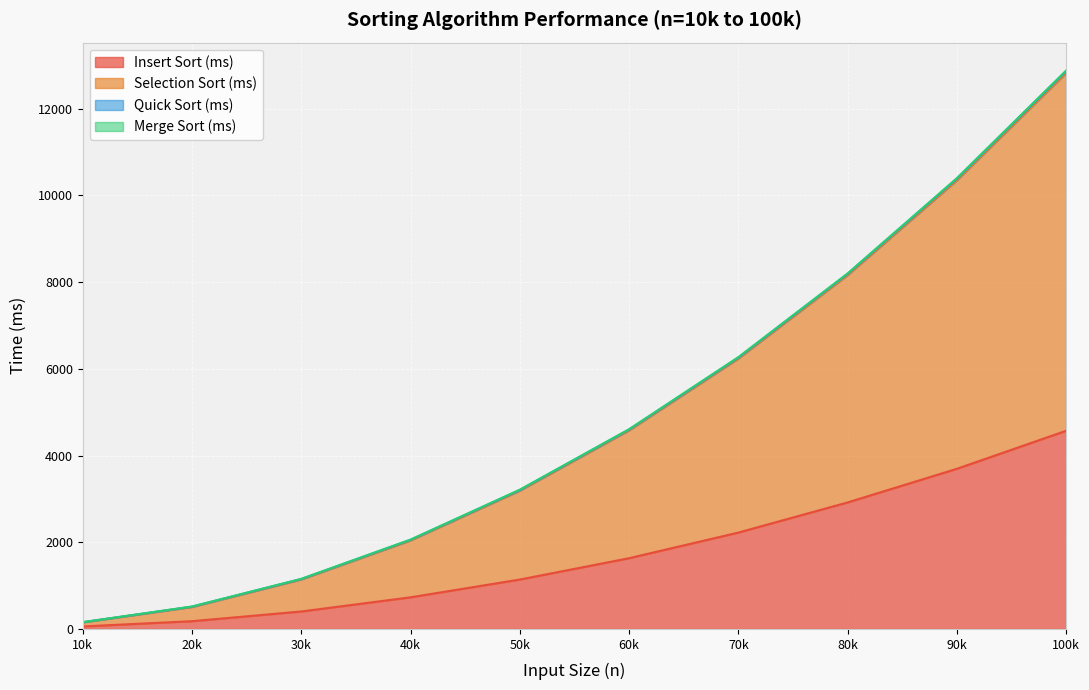

At which category is the sum across all series the highest?

100k